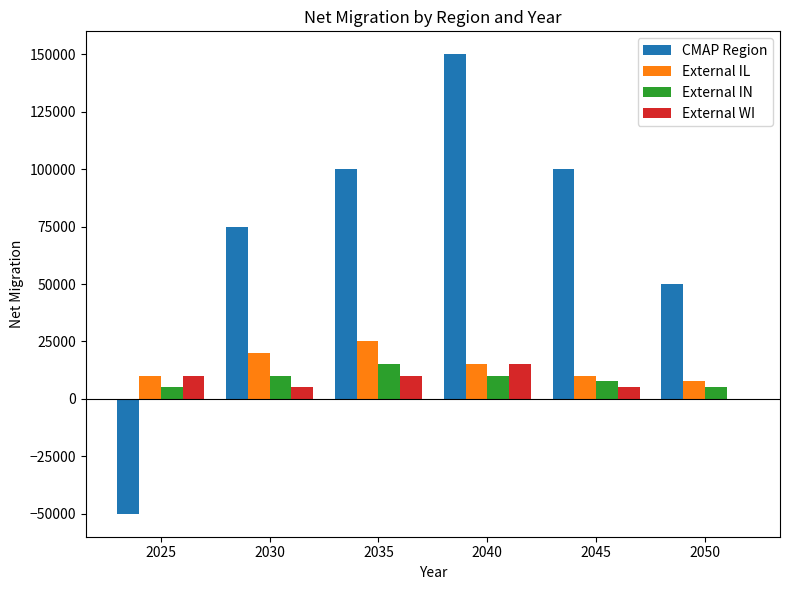

Which series changed the most between 2025 and 2050?

CMAP Region